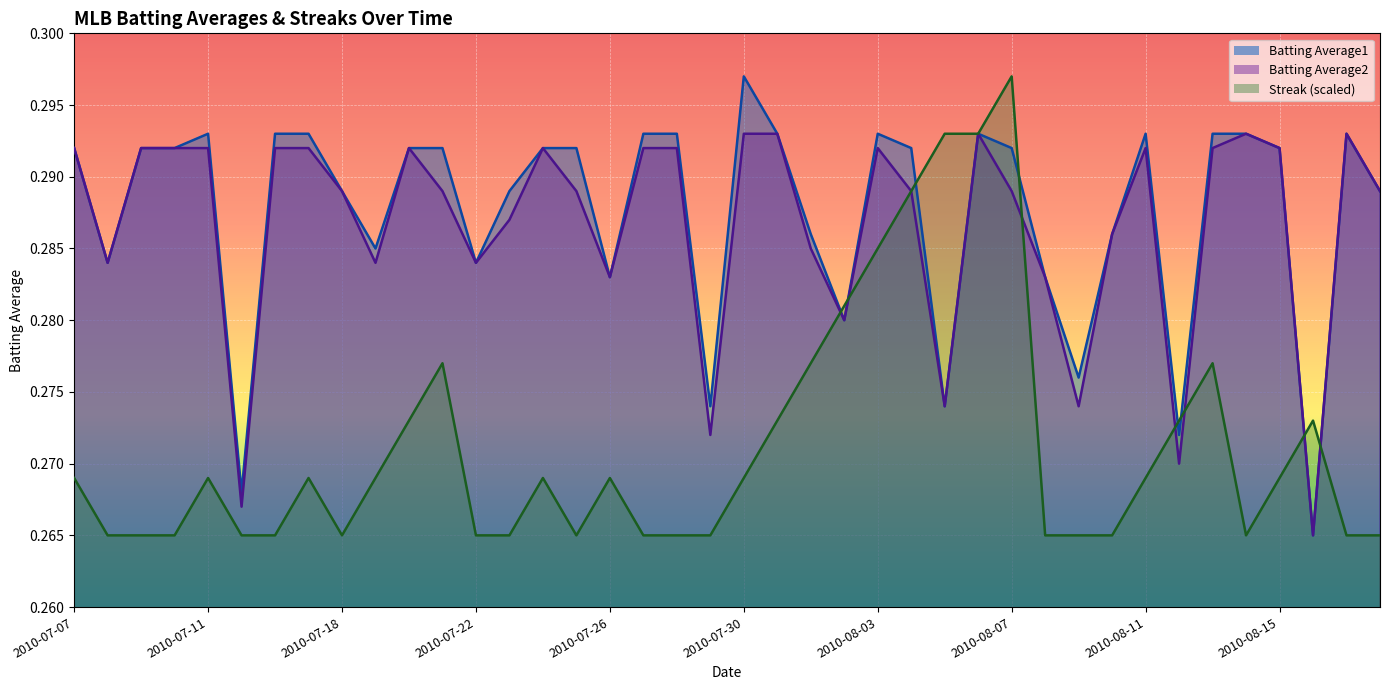

At how many categories does at least one series exceed 0?

40